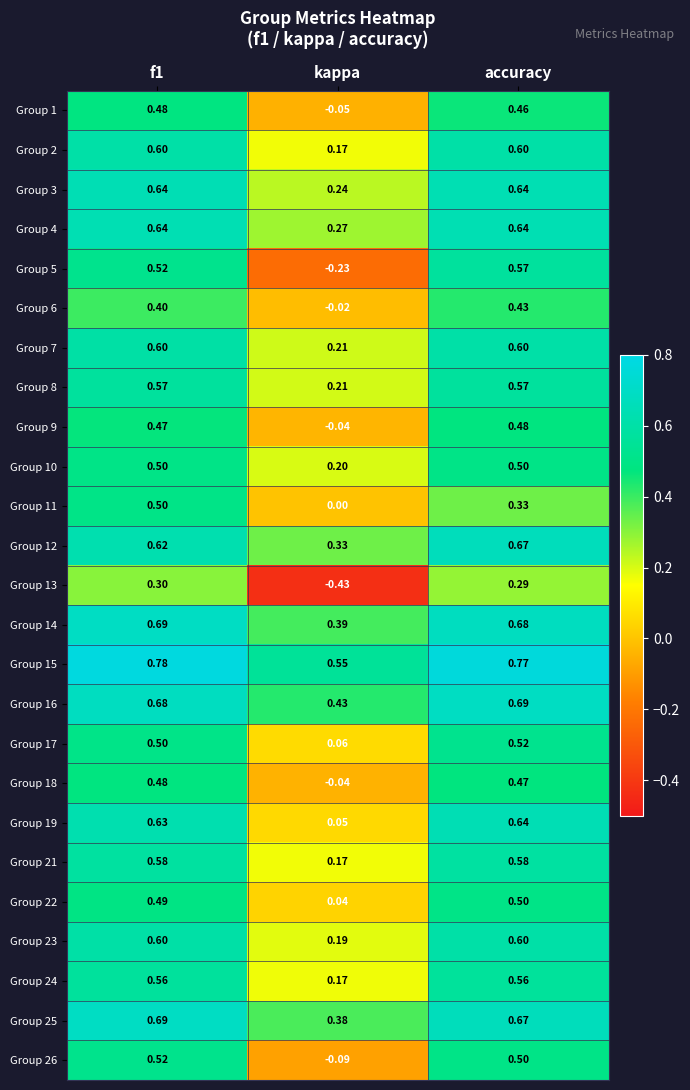

At which label does Group 11 reach its minimum?

kappa